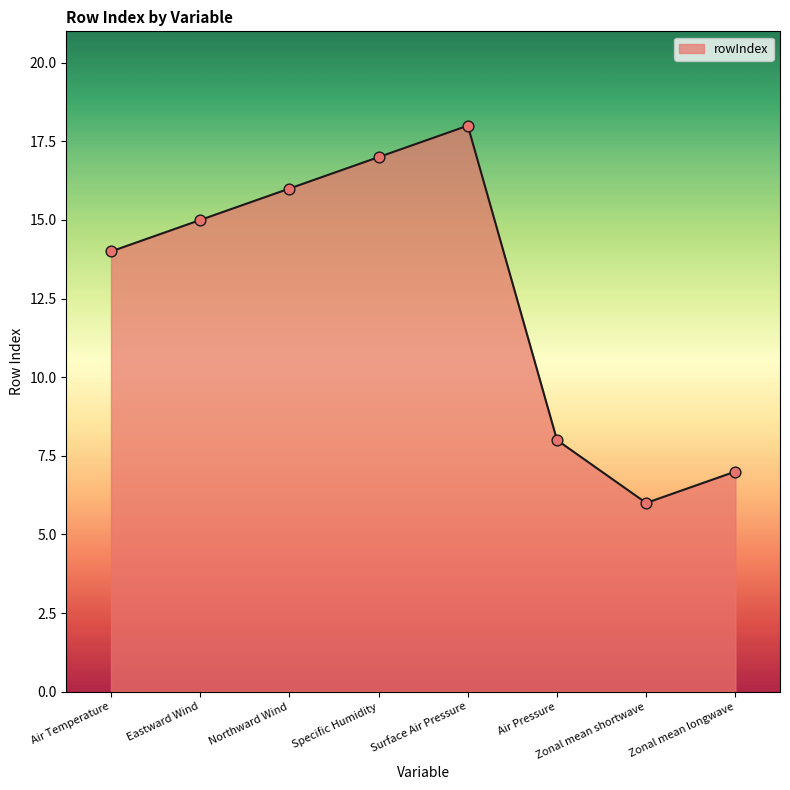

Approximately how many times larger is the value at Zonal mean longwave compared to Zonal mean shortwave?

1.2